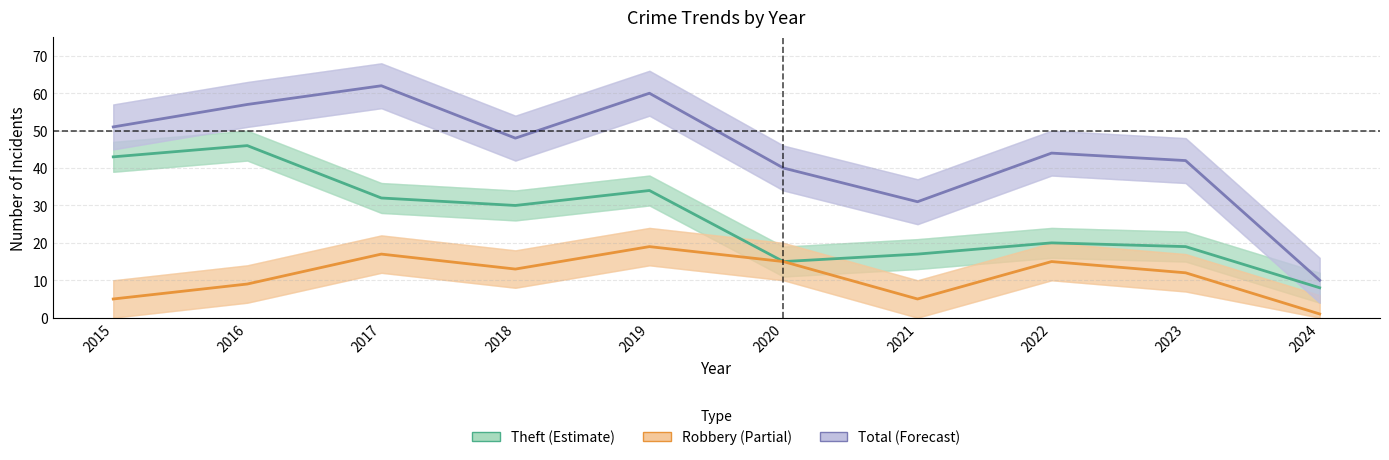

Which series has the largest total across all categories?

Total (Forecast)